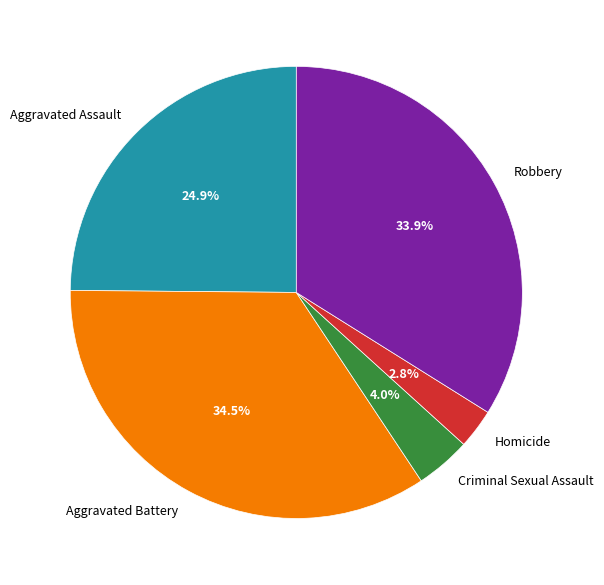

To the nearest percent, what is the combined percentage of Criminal Sexual Assault and Aggravated Battery?

38%